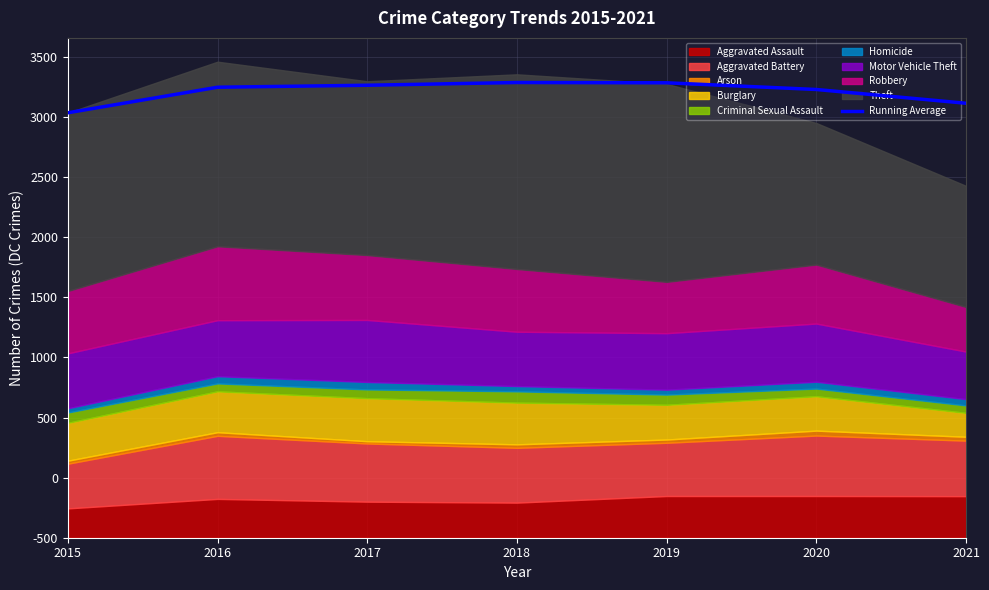

How many lines are shown in the chart?

1